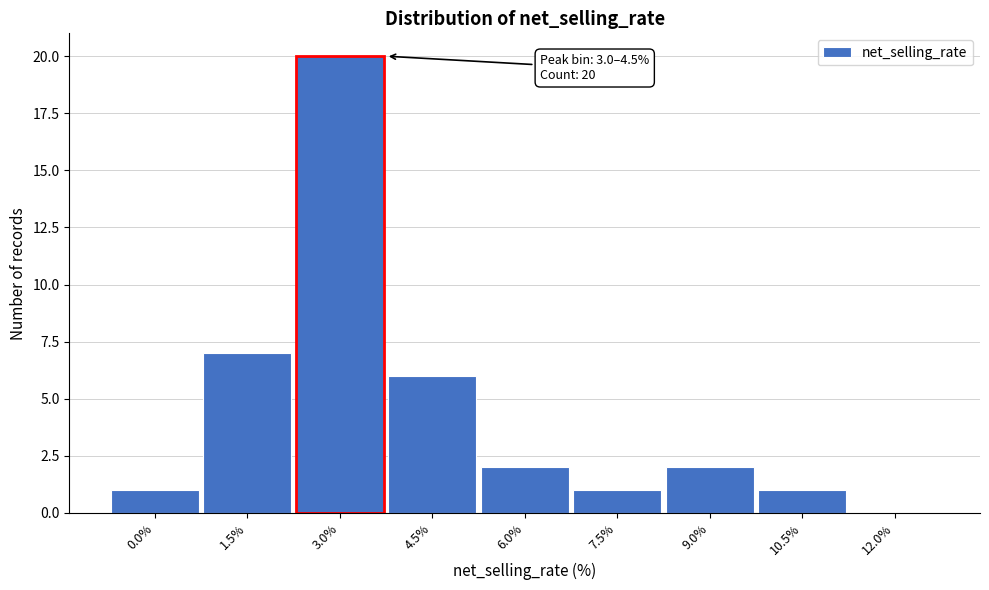

Reading right to left, what are all the values shown in this chart?

12.0%=0	10.5%=1	9.0%=2	7.5%=1	6.0%=2	4.5%=6	3.0%=20	1.5%=7	0.0%=1